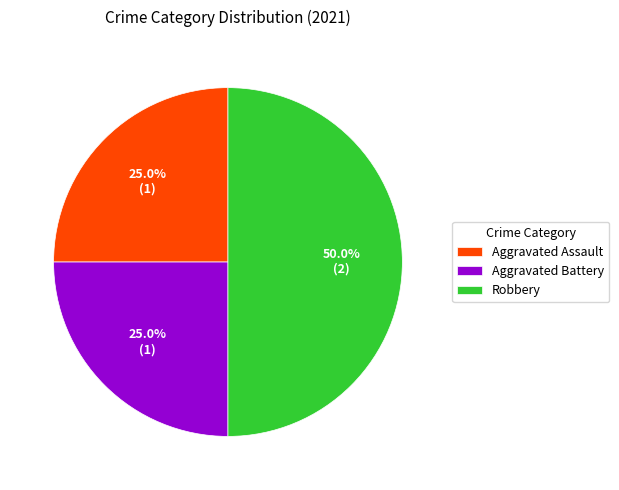

What percentage is the Aggravated Battery slice, to the nearest percent?

25%